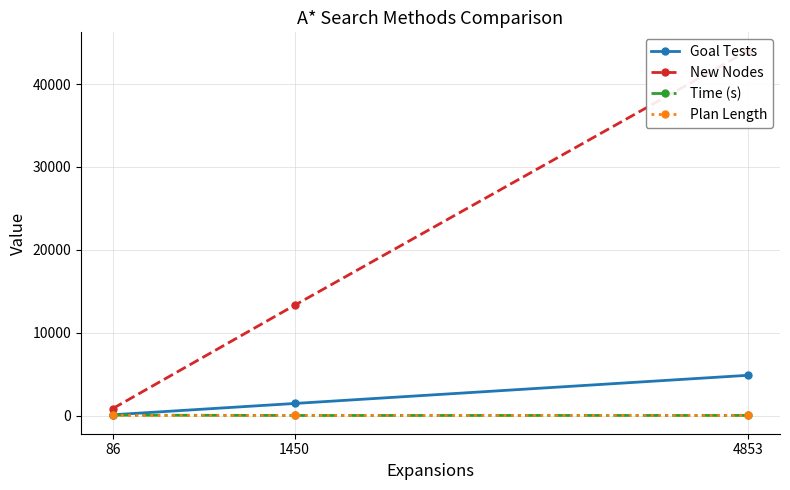

What is the value of the Goal Tests point at the 1st from the left?

88.0